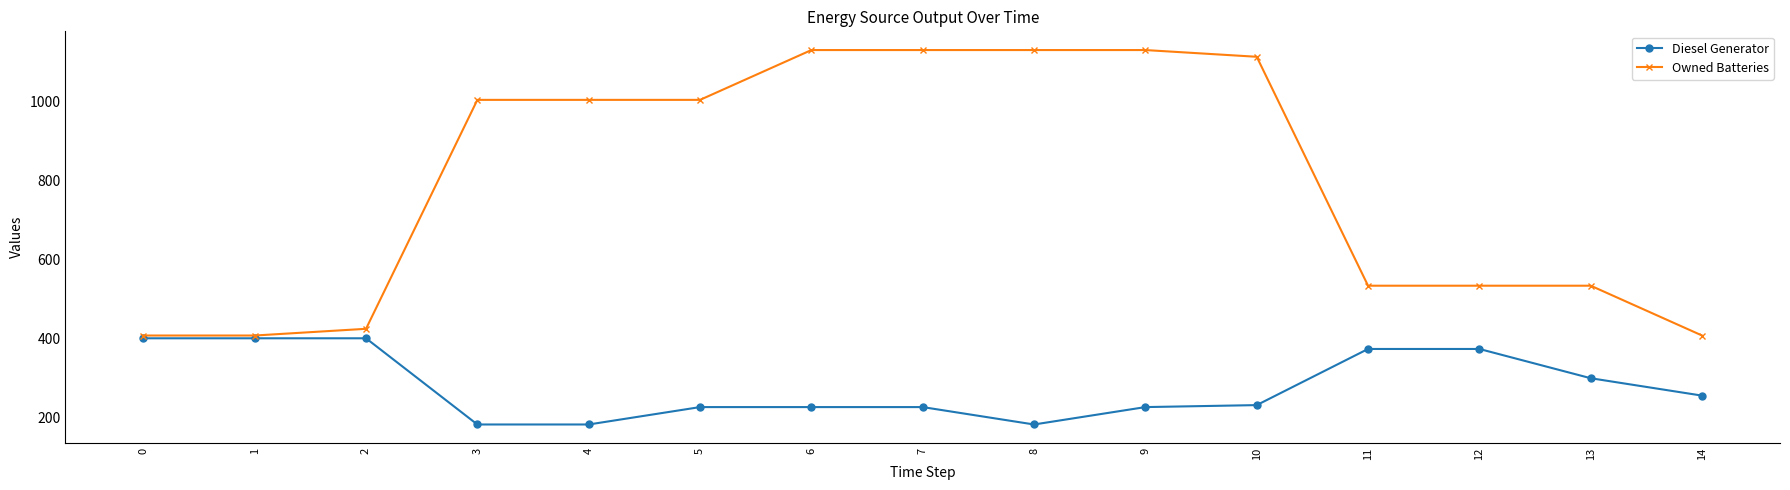

Which series has the largest total across all categories?

Owned Batteries